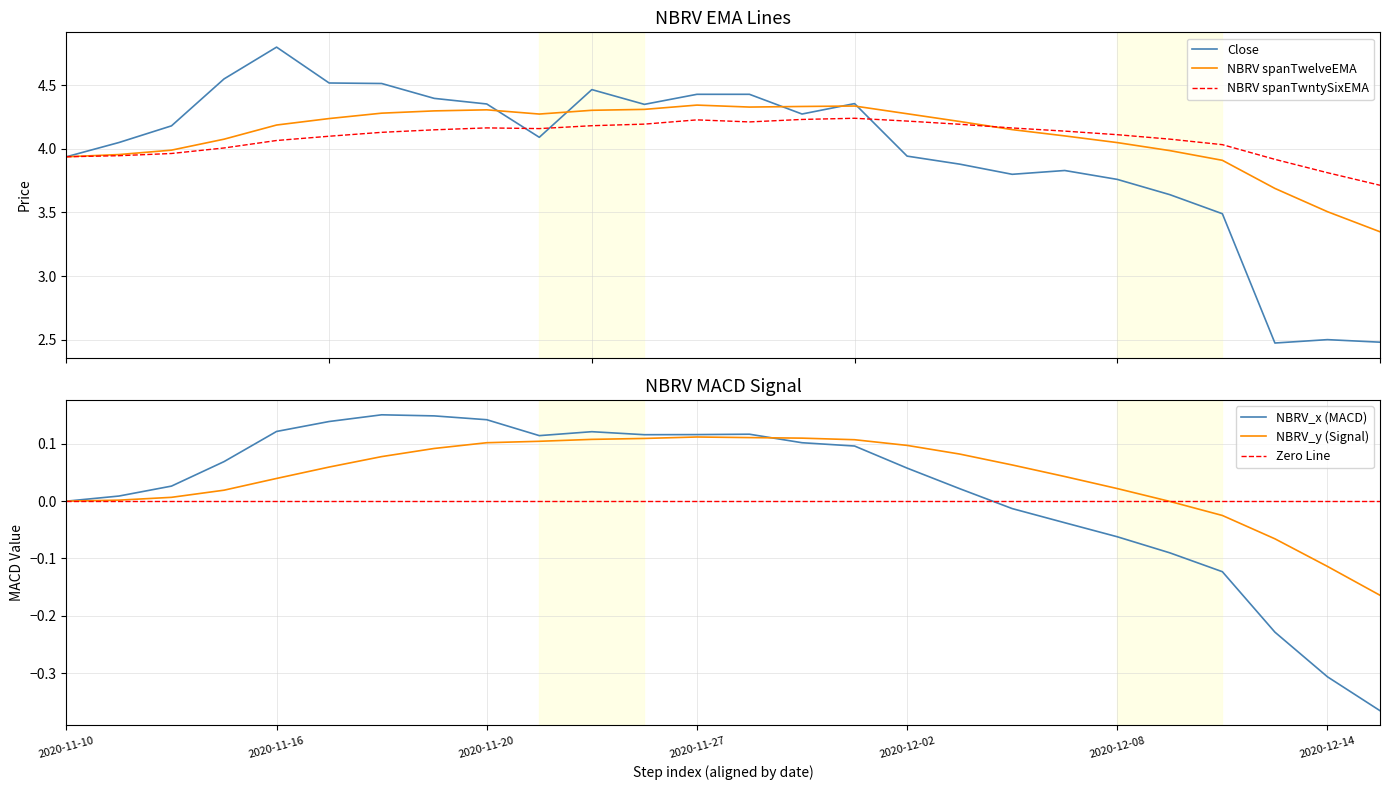

What is the highest value of the Close series?

4.8